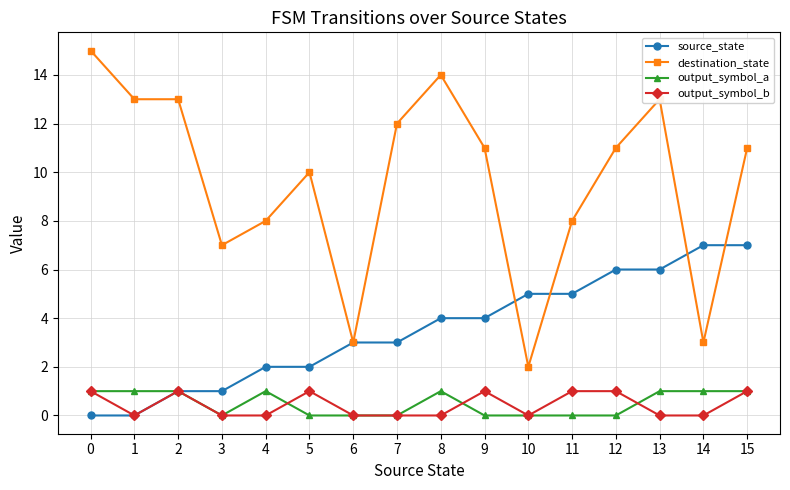

How many lines are shown in the chart?

4